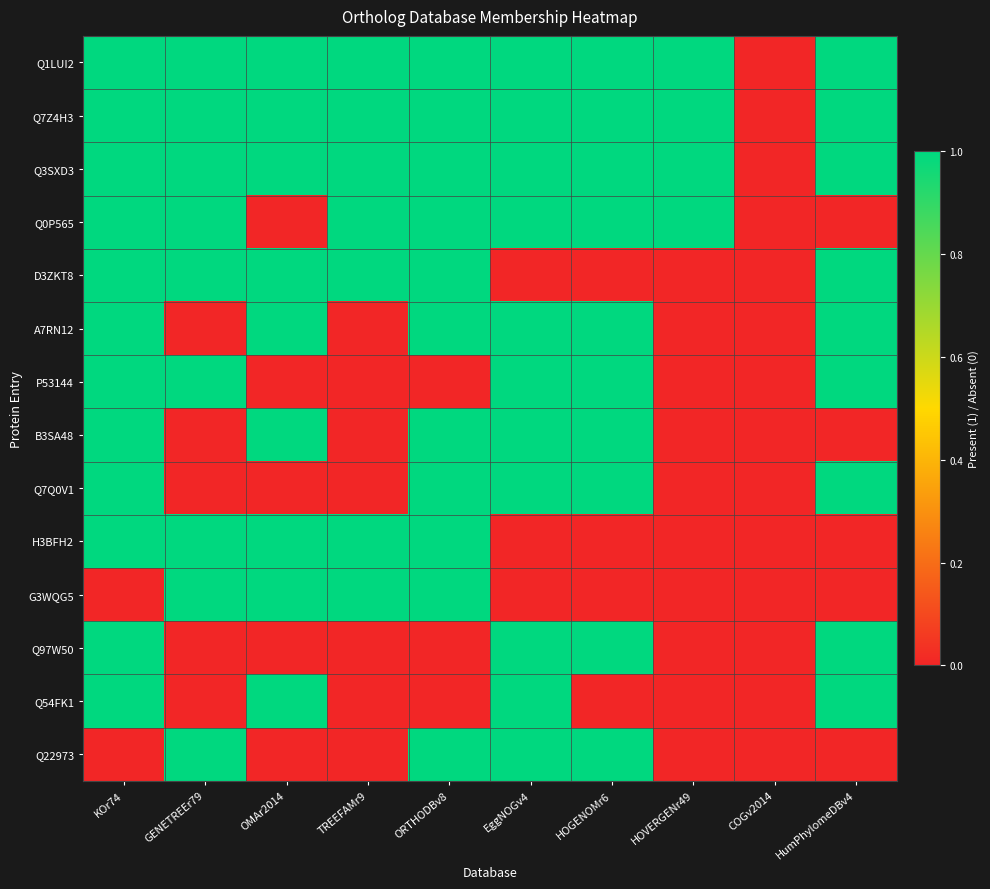

What is the spread (max minus min) of values at ORTHODBv8?

1